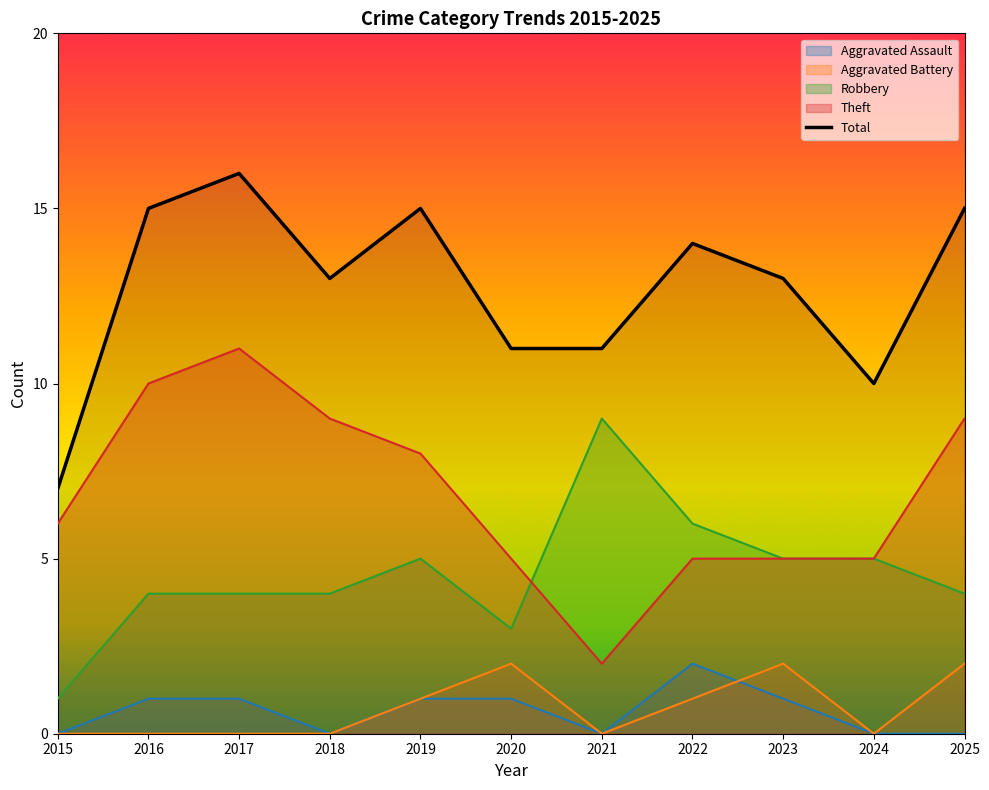

List the labels in order of value, smallest first.

2015, 2024, 2020, 2021, 2018, 2023, 2022, 2016, 2019, 2025, 2017